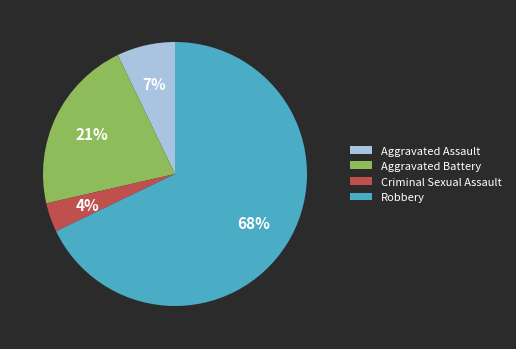

The Criminal Sexual Assault slice represents 4% of the pie. True or false?

True